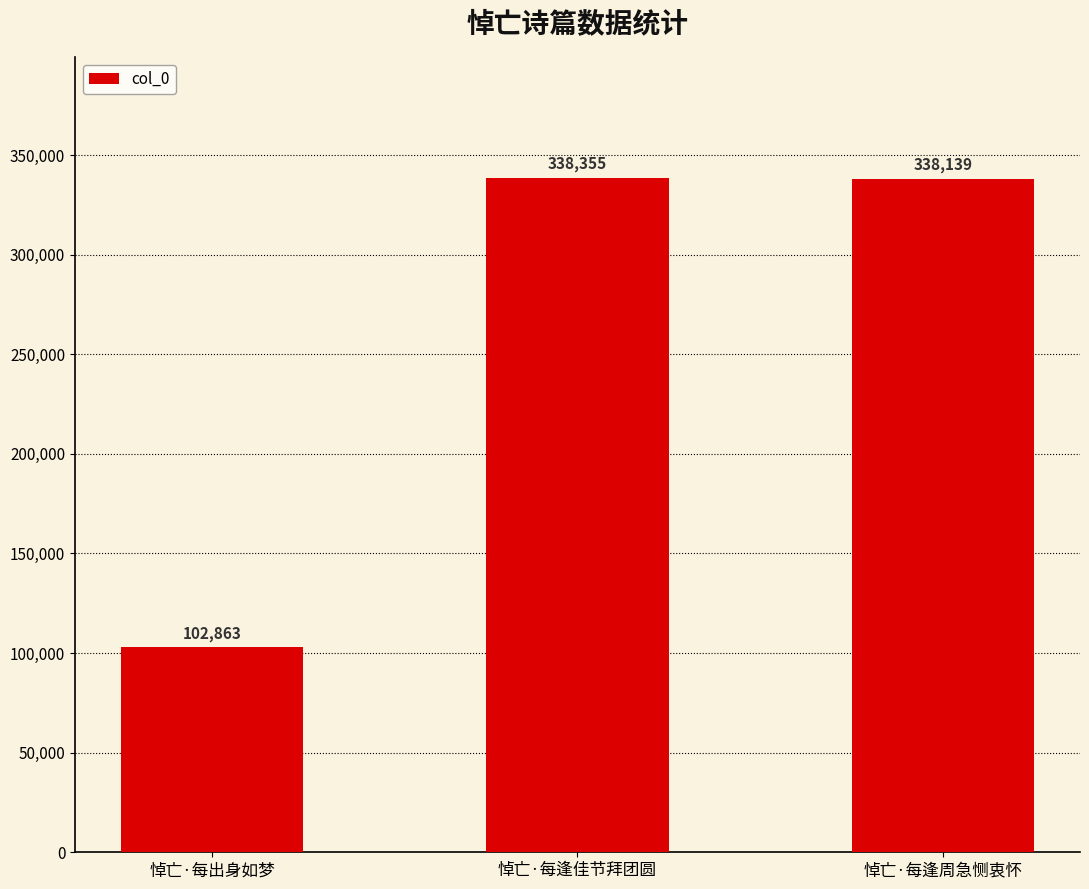

Reading left to right, extract all data points from this chart.

102863	338355	338139